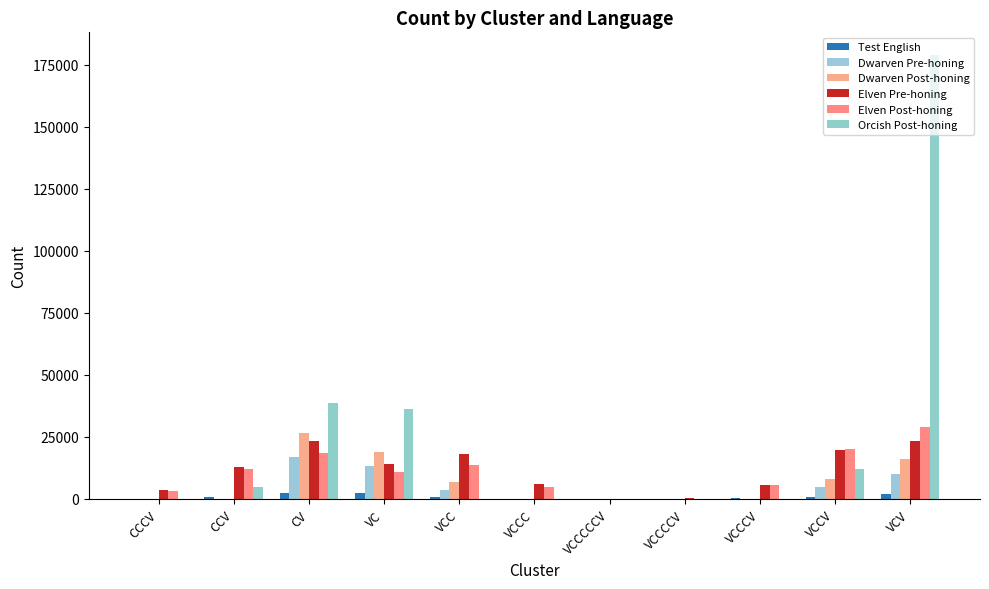

How many categories are shown in the chart?

11